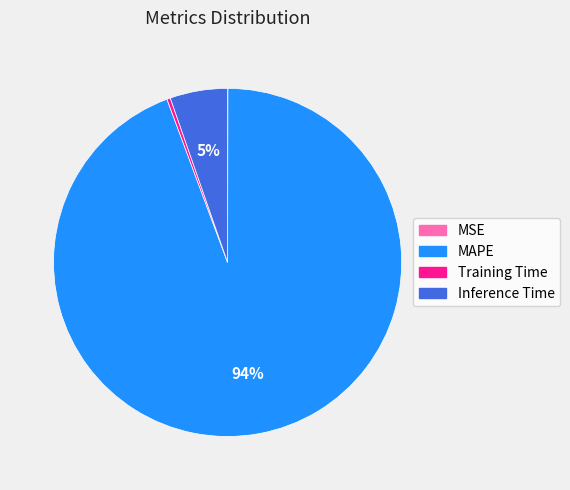

Between Inference Time and Training Time, which is larger?

Inference Time